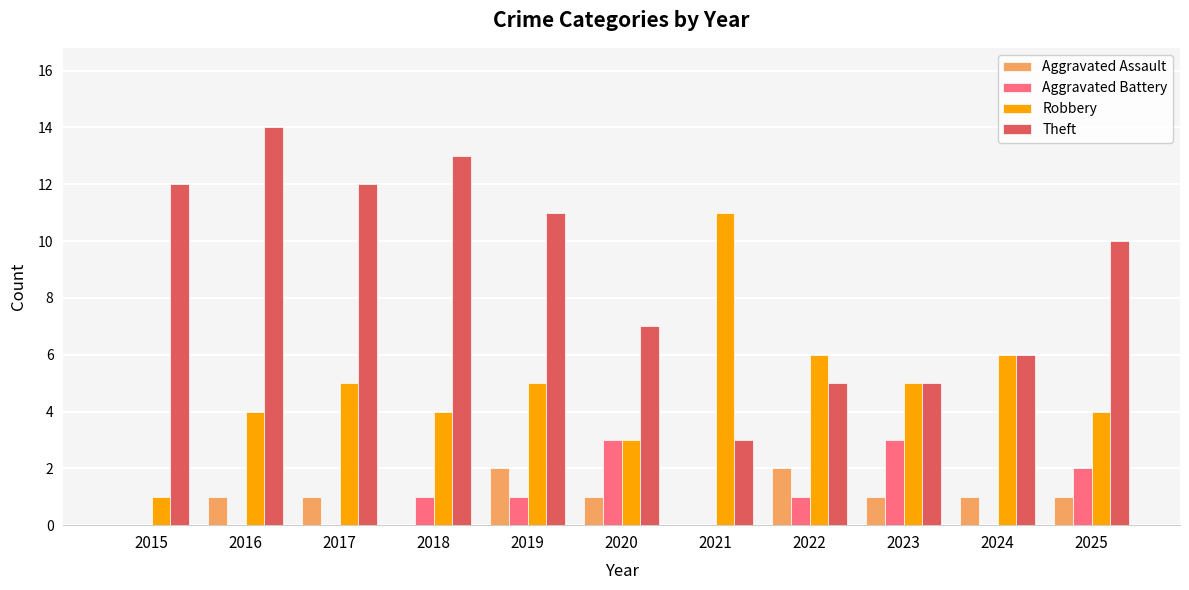

What are all the series names shown in the legend?

Aggravated Assault, Aggravated Battery, Robbery, Theft